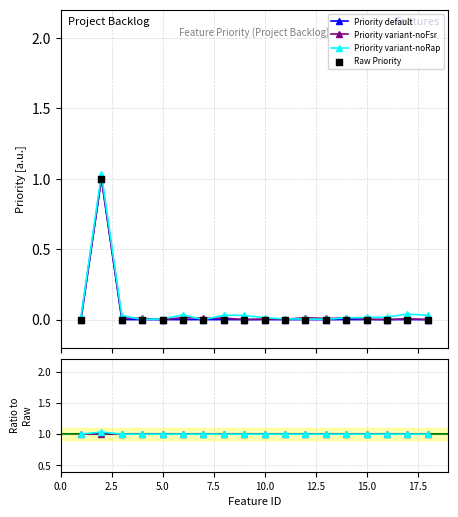

True or false: Priority default has more than 0 points higher than both neighbors.

True